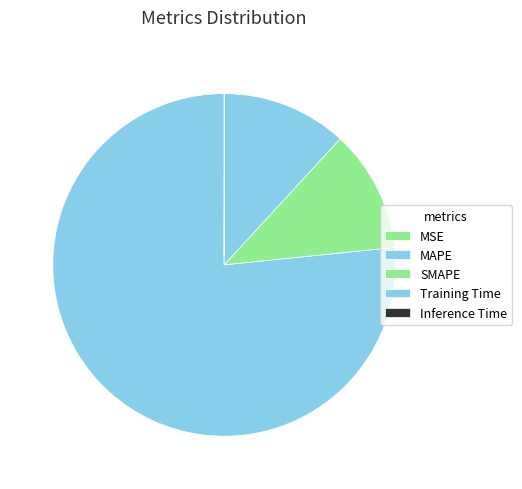

Which category accounts for the majority?

MAPE